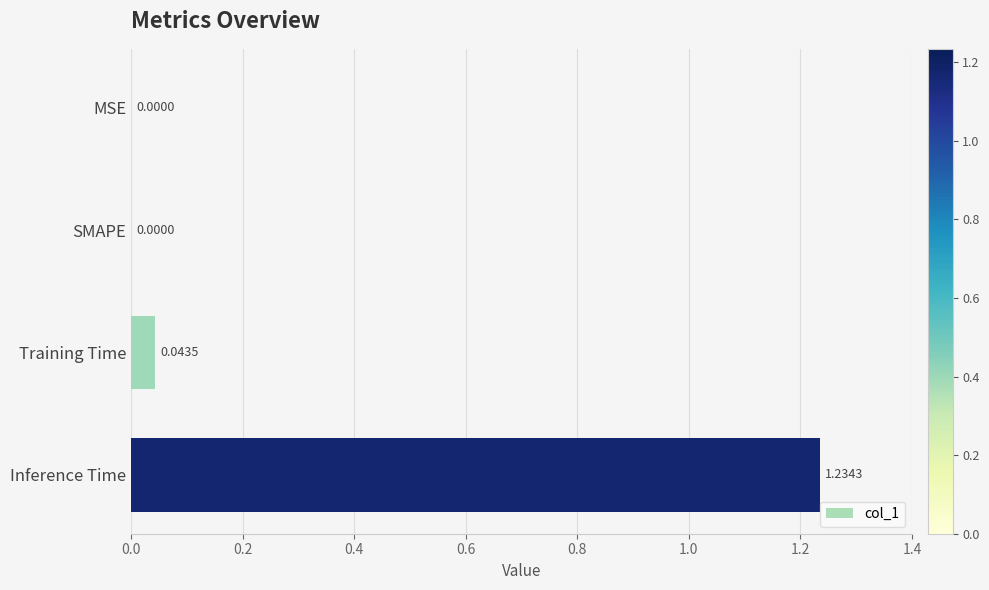

What is the sum of all values?

1.3